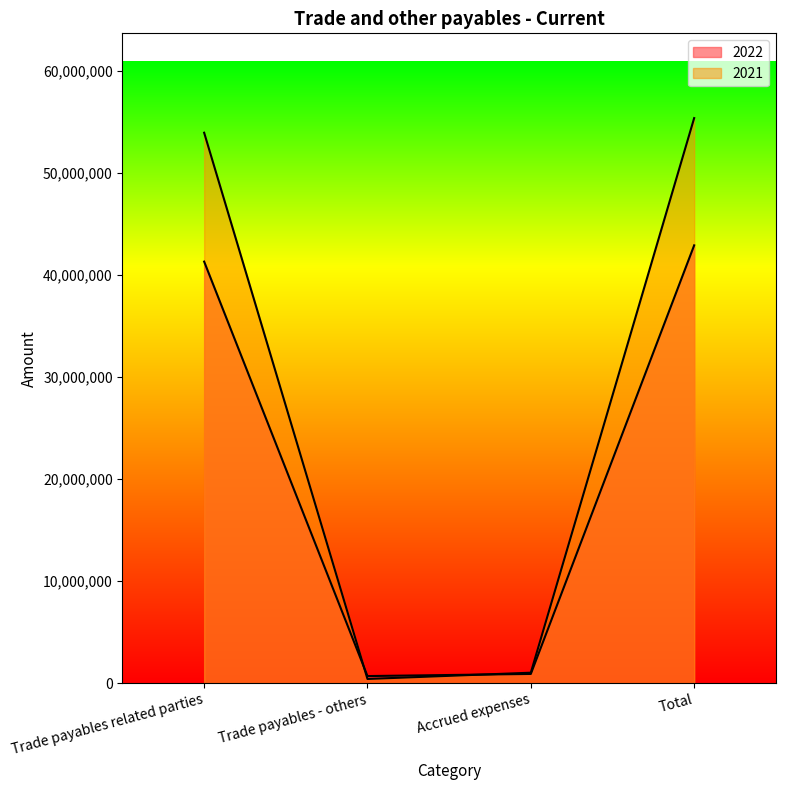

Reading right to left, what are all the values shown in this chart?

2022: 42899673	901537	693692	41304444
2021: 55367844	1023673	410079	53934092